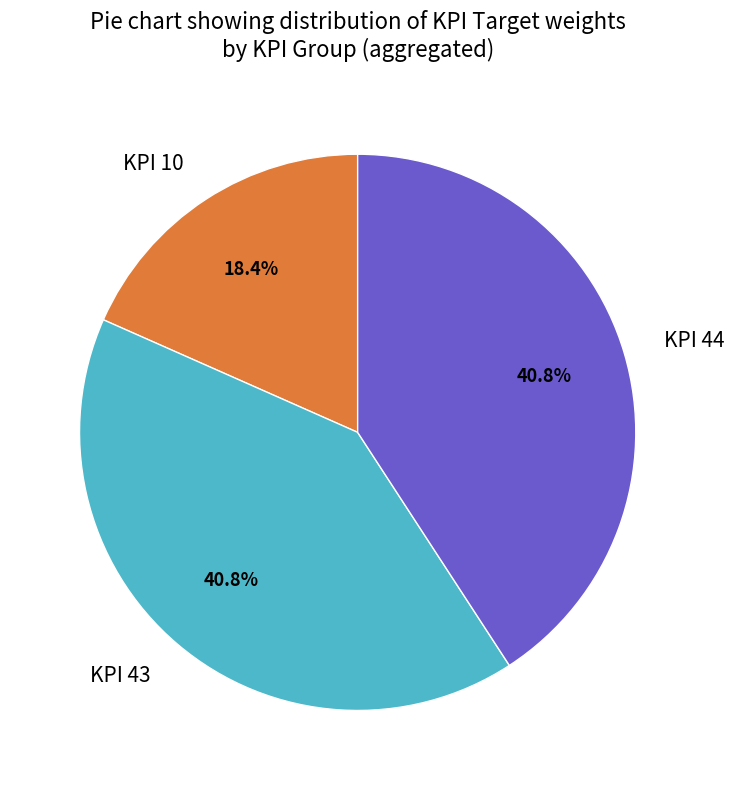

Is KPI 10 the majority of the pie?

No